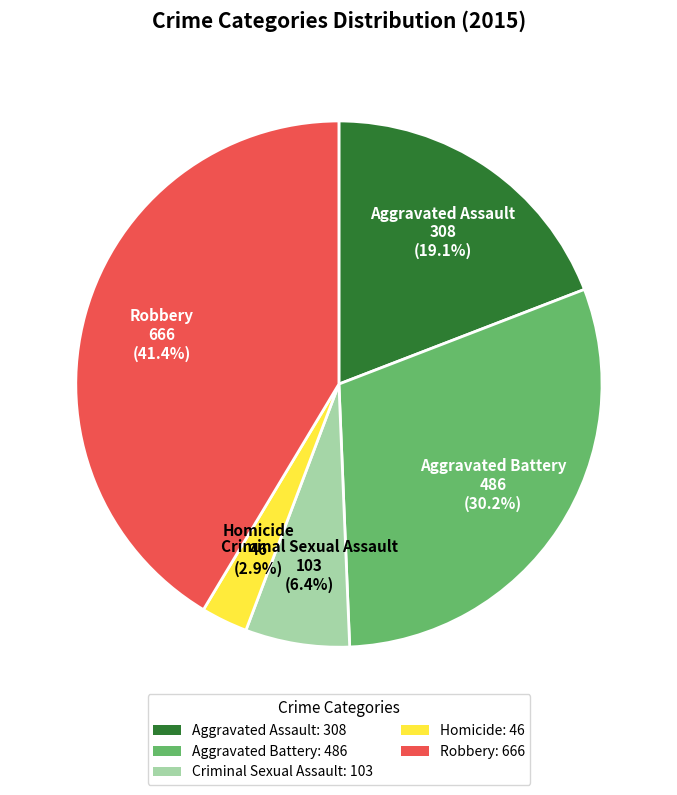

How many segments does this pie chart have?

5